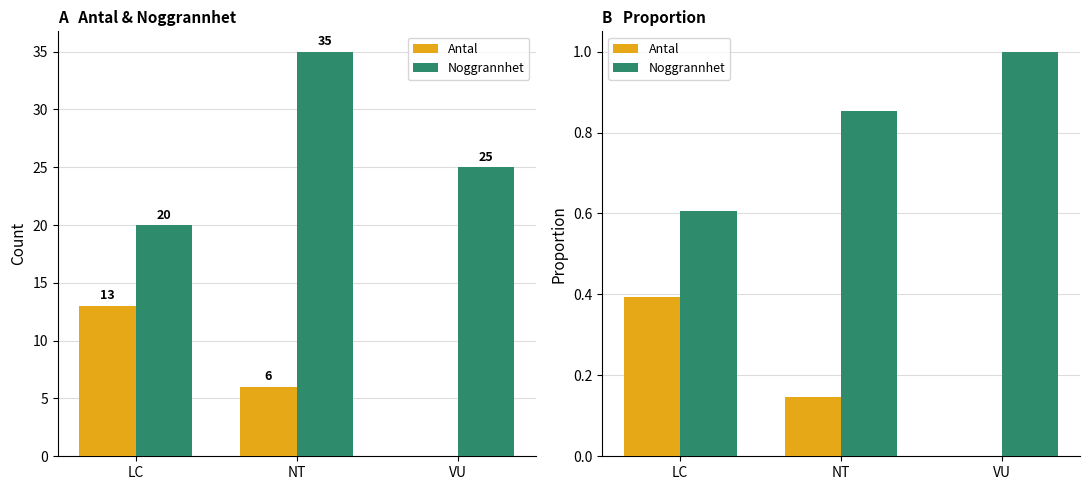

What is the value of the Antal bar at the 2nd from the left?

0.1